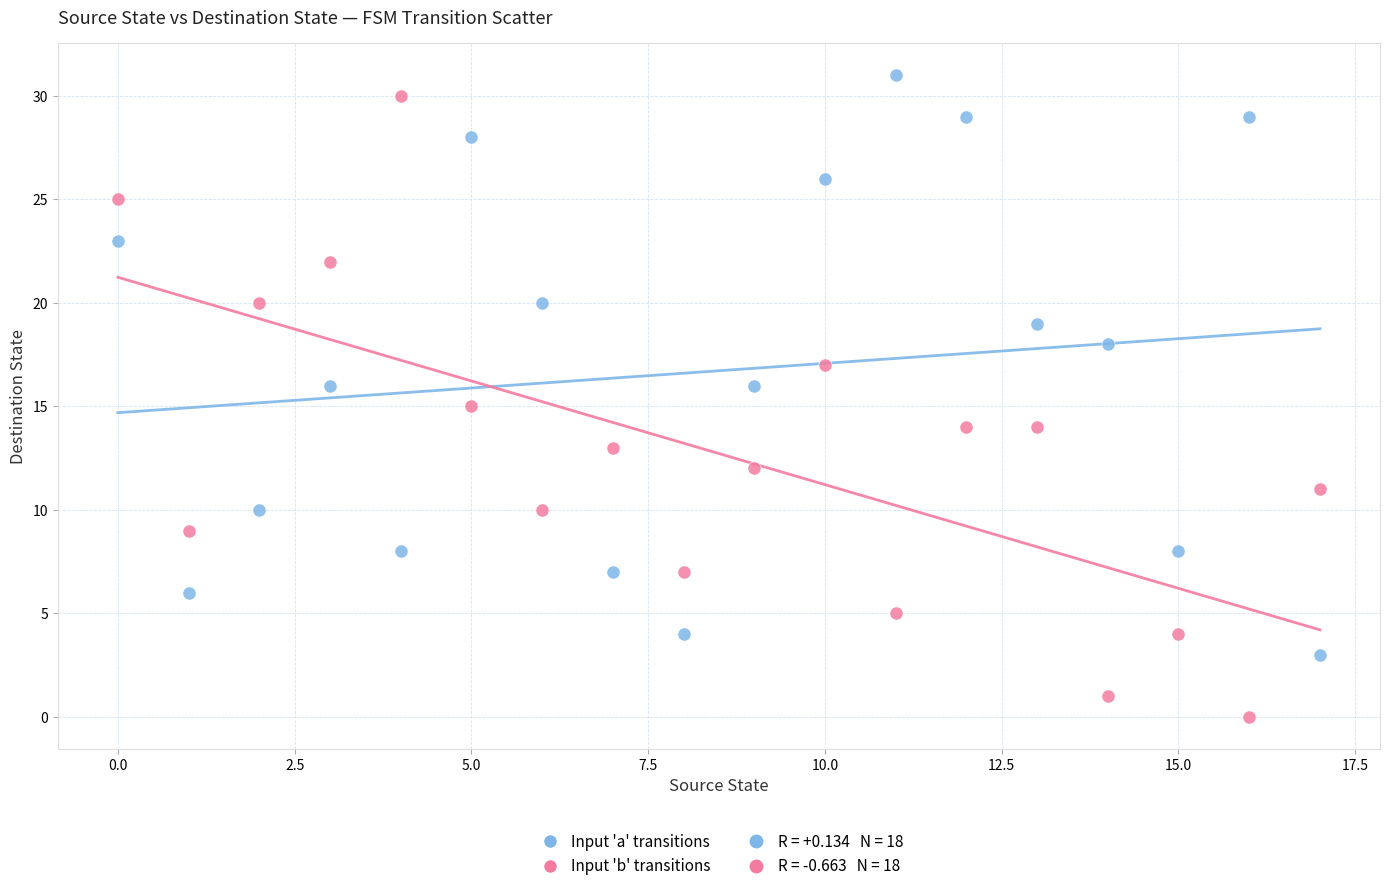

Which series reaches the minimum Y coordinate?

Input 'b' transitions